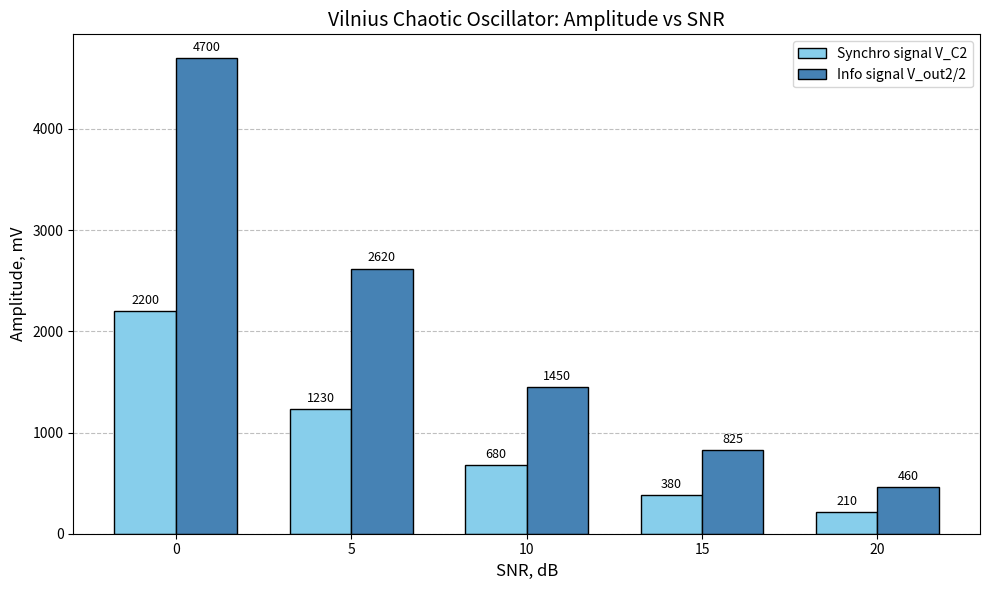

Reading left to right, what are all the values shown in this chart?

Synchro signal V_C2: 0=2200	5=1230	10=680	15=380	20=210
Info signal V_out2/2: 0=4700	5=2620	10=1450	15=825	20=460